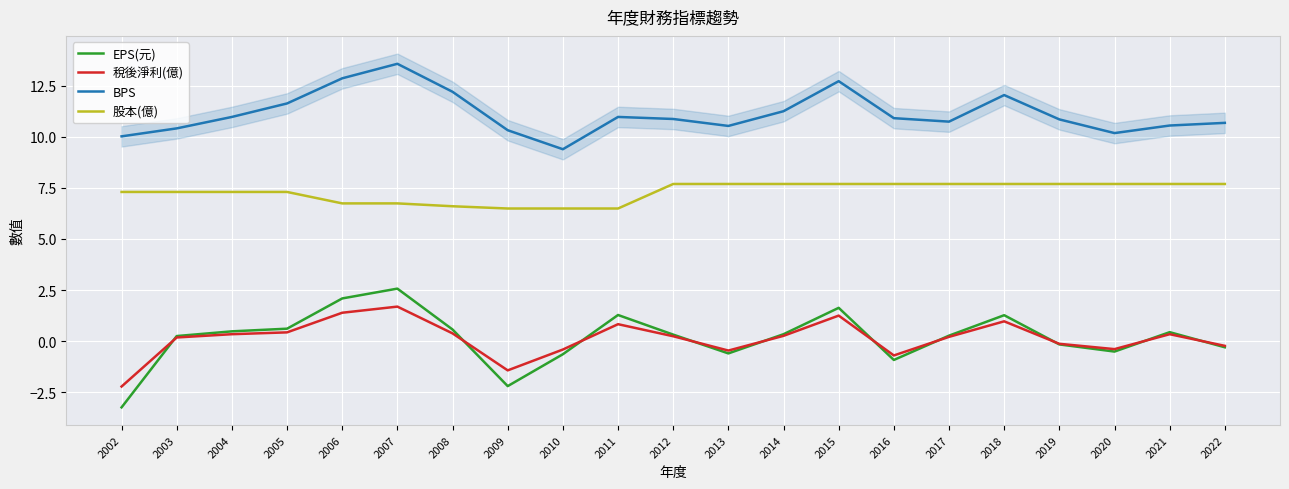

What is the highest value of the 股本(億) series?

7.7